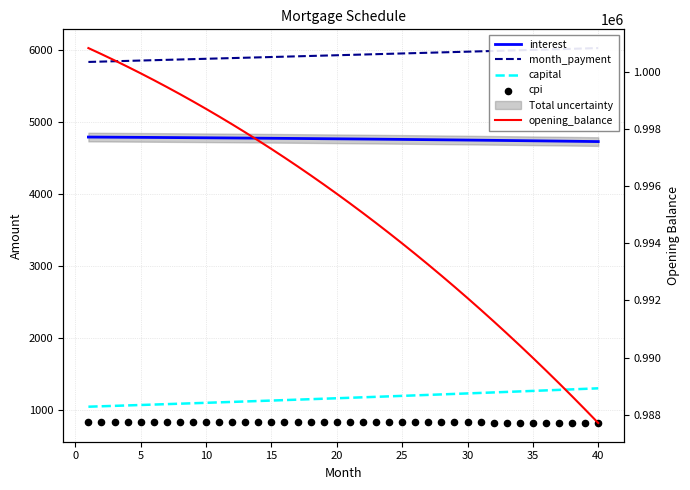

Which series has the largest Y range (max minus min)?

opening_balance